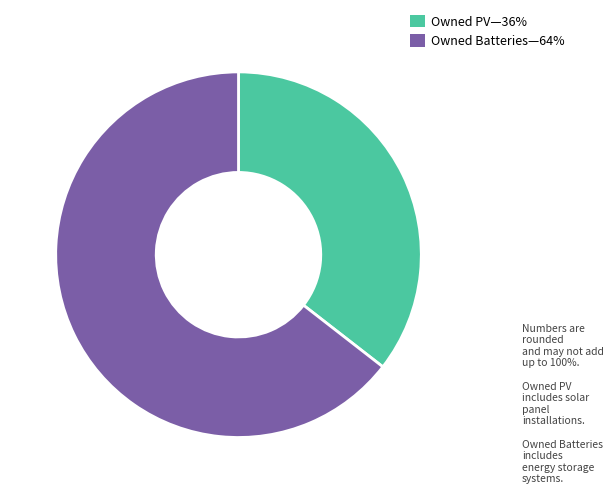

True or false: Owned Batteries—64% accounts for 64% of the total.

True